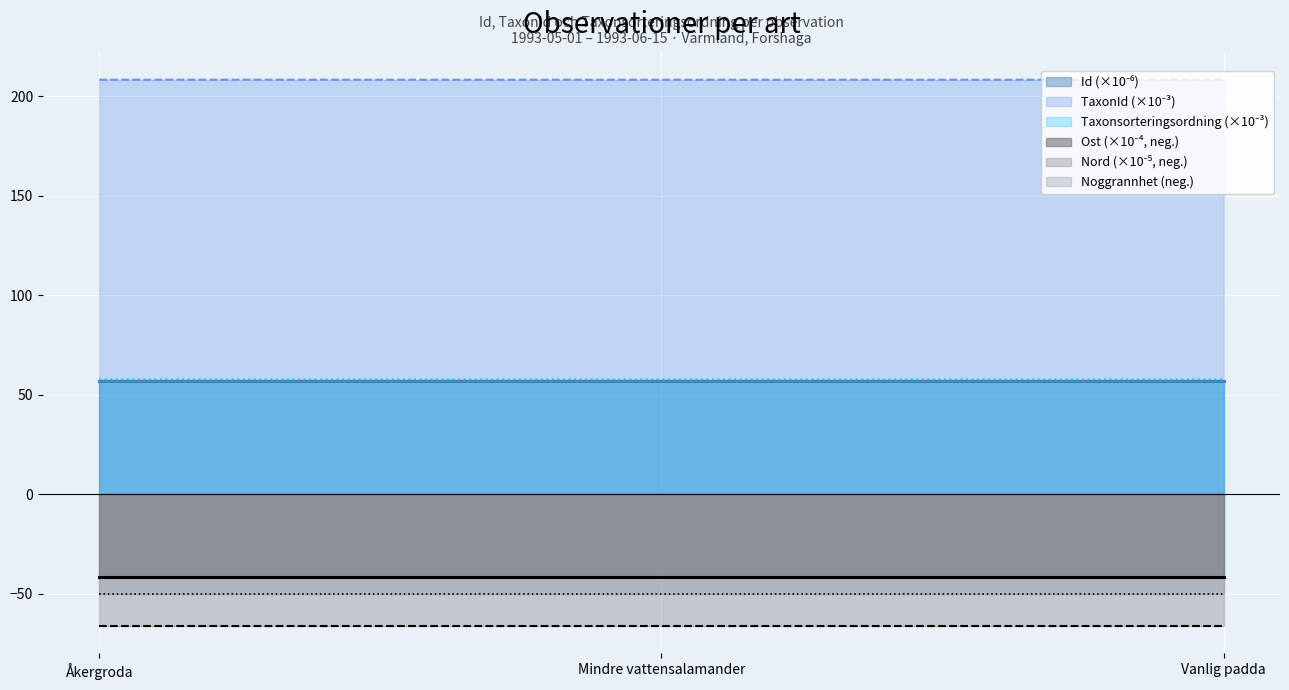

What is the spread (max minus min) of values at Åkergroda?

151.2